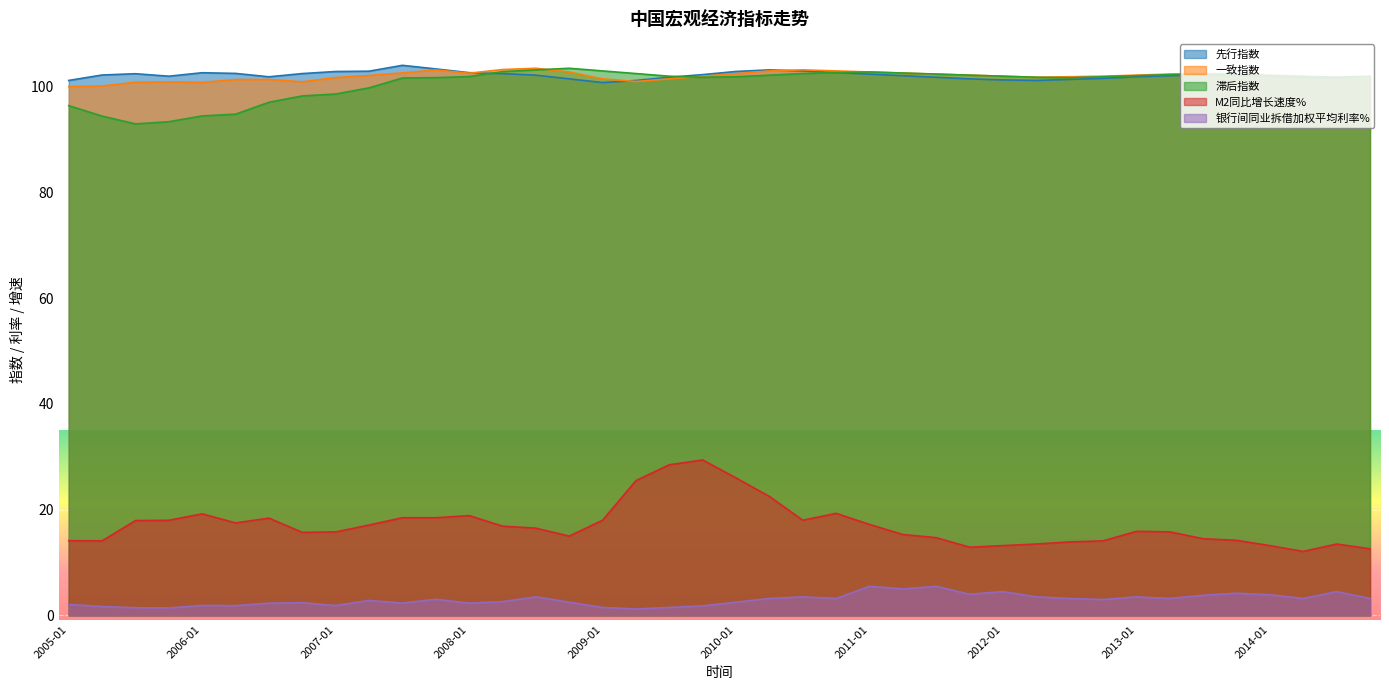

What are all the series names shown in the legend?

先行指数, 一致指数, 滞后指数, M2同比增长速度%, 银行间同业拆借加权平均利率%